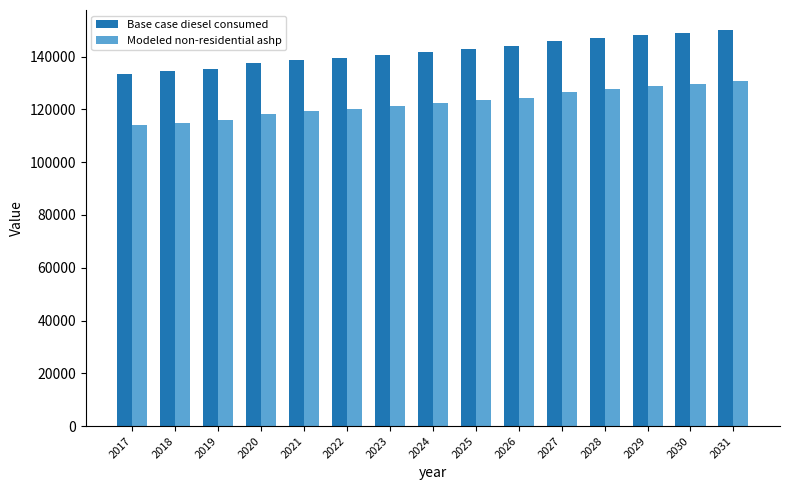

What is the minimum value for Modeled non-residential ashp?

113959.6